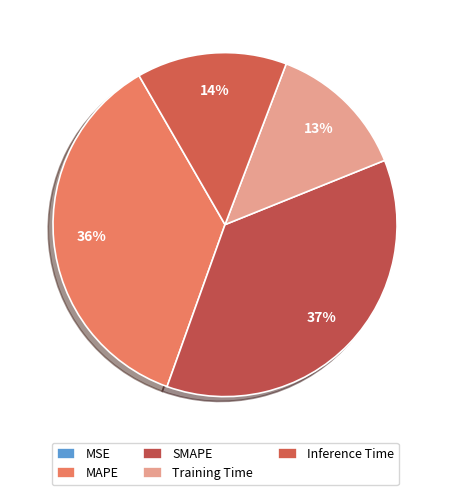

Which slice is the smallest?

MSE